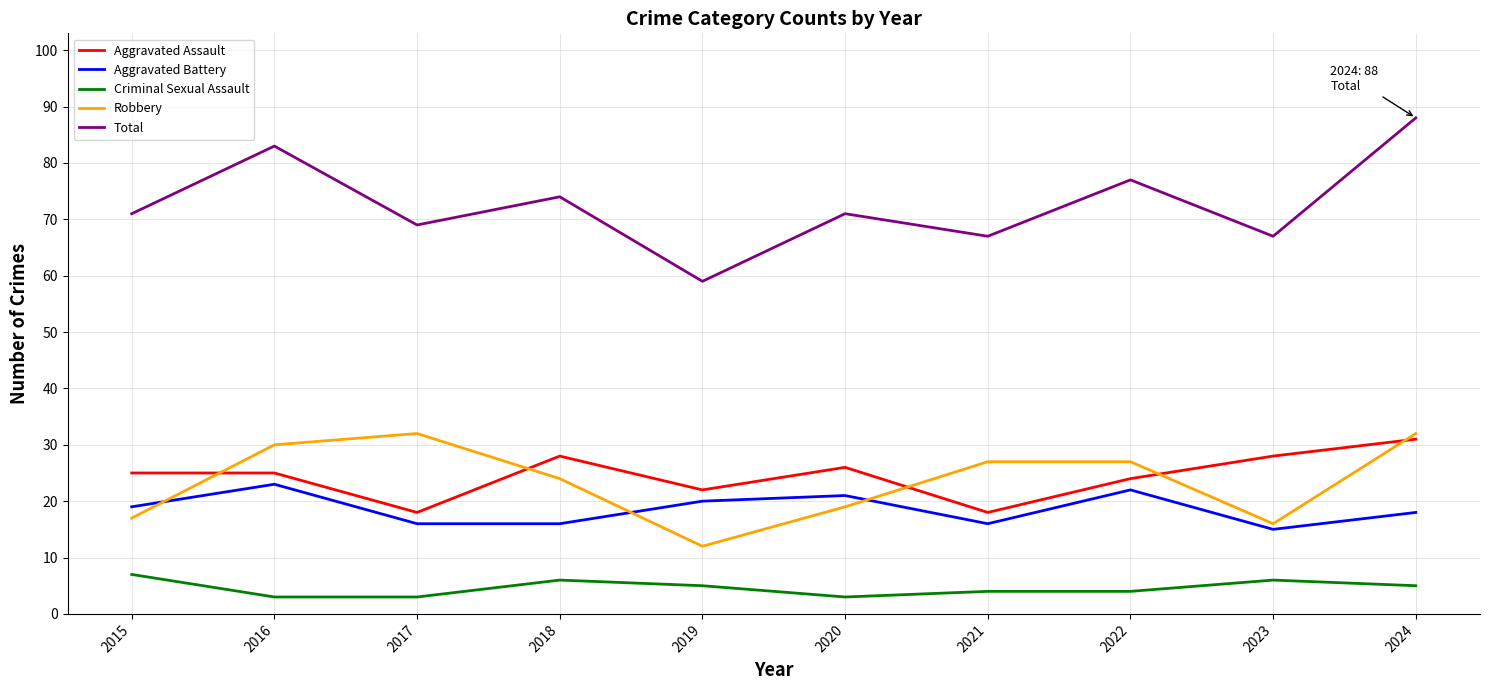

True or false: Aggravated Assault and Criminal Sexual Assault intersect in this chart.

False